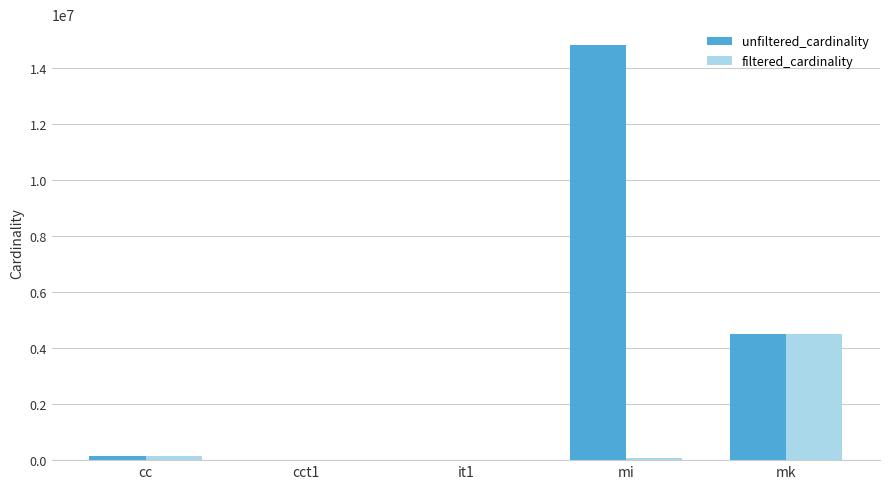

What is the sum of all filtered_cardinality values?

4732066